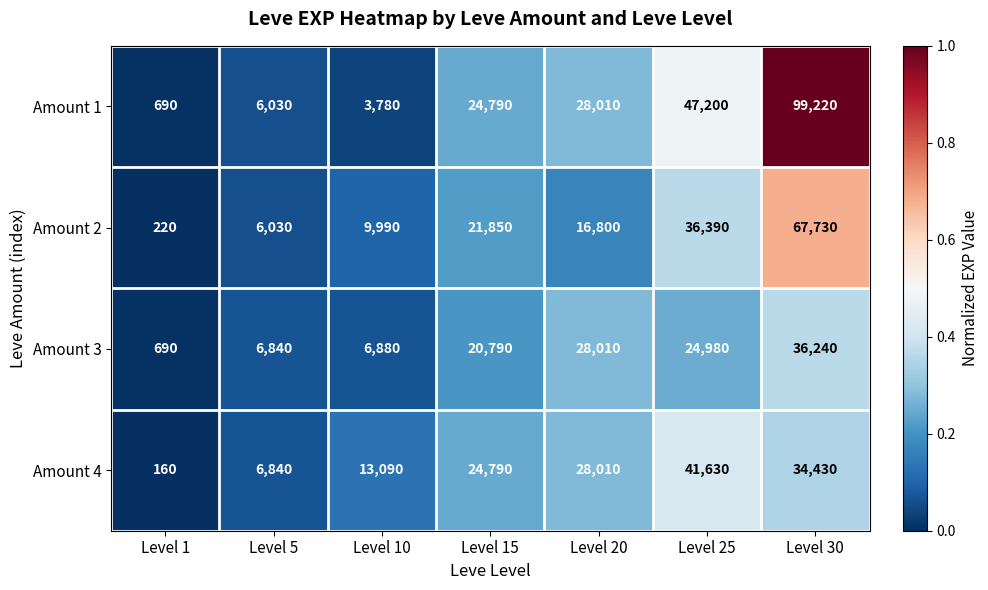

What is the total value across all series at Level 20?

100830